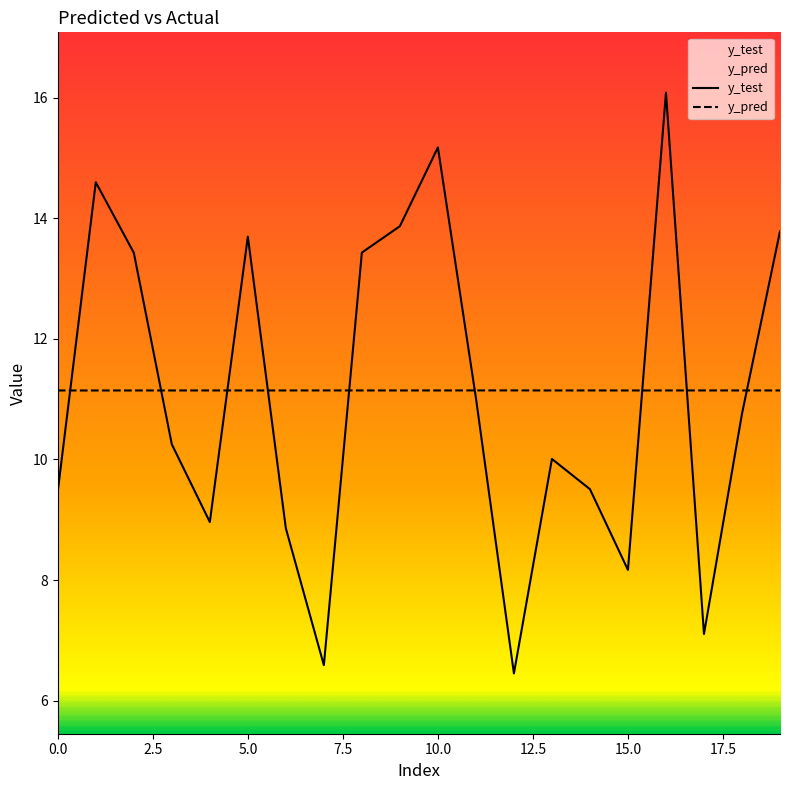

Read the y_test value at 16.

16.1